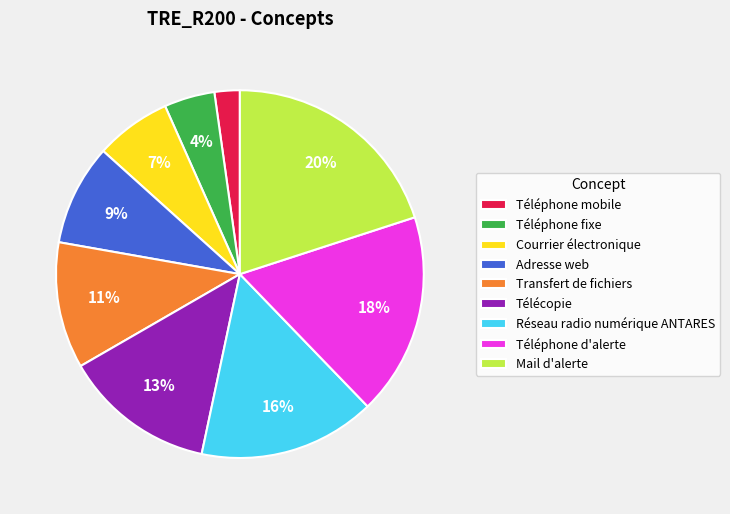

Between Réseau radio numérique ANTARES and Télécopie, which is larger?

Réseau radio numérique ANTARES